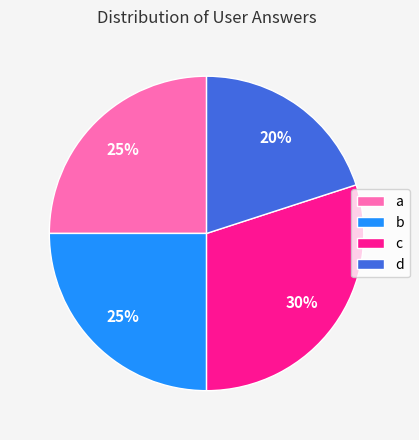

Does d account for over 50% of the chart?

No